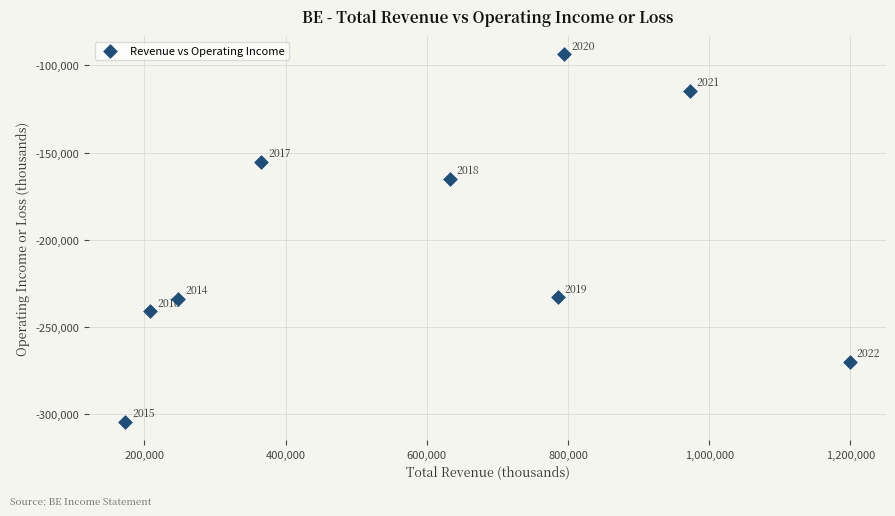

What is the range of Y values (max minus min)?

210400